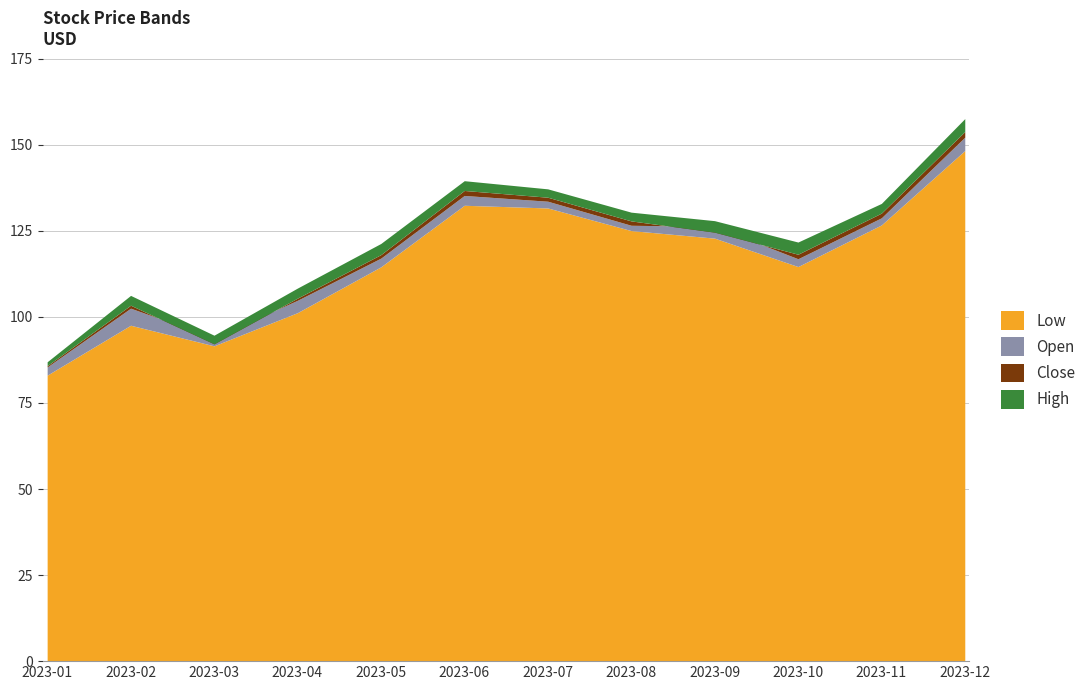

At which label is Low closest to 115?

2023-10